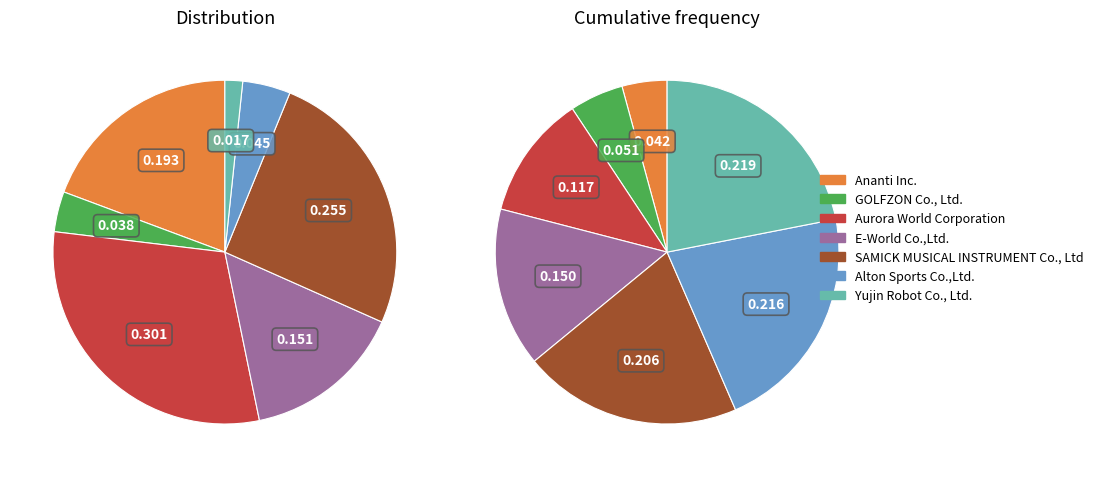

What is the largest slice in the pie chart?

Aurora World Corporation